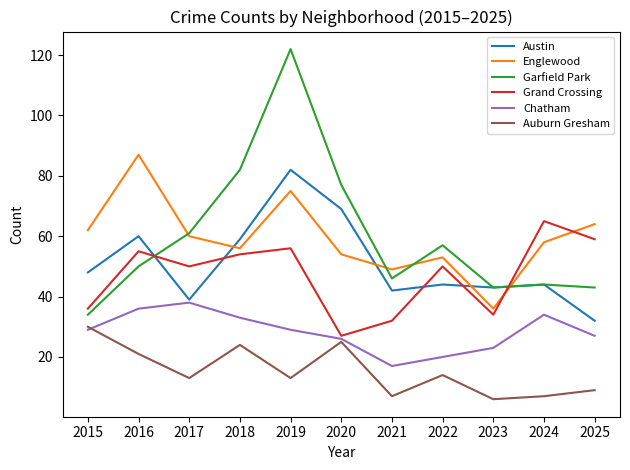

What is the spread (max minus min) of values at 2016?

66